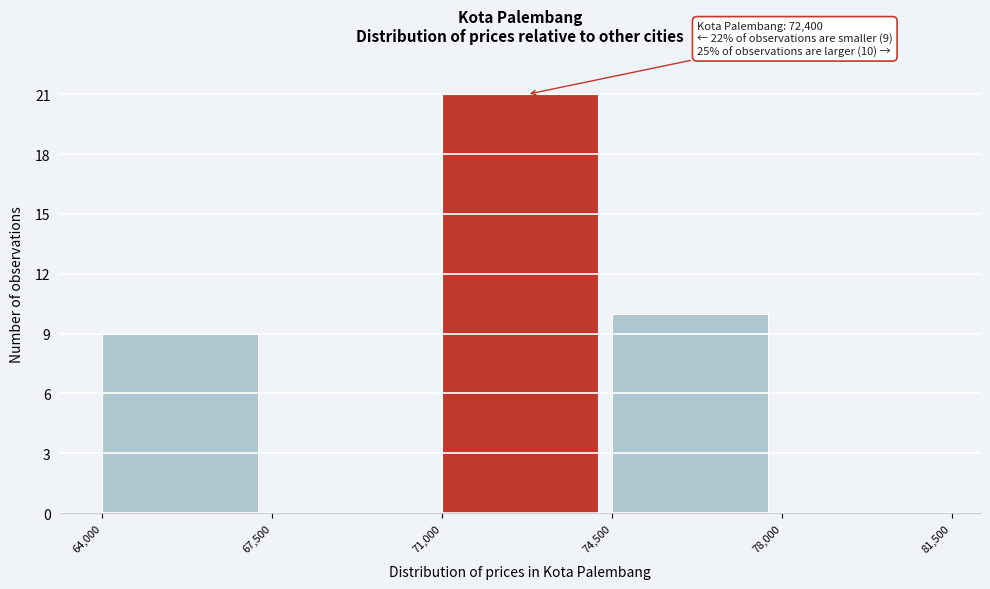

Which range on the x-axis has the tallest bar?

71,000 to 74,500